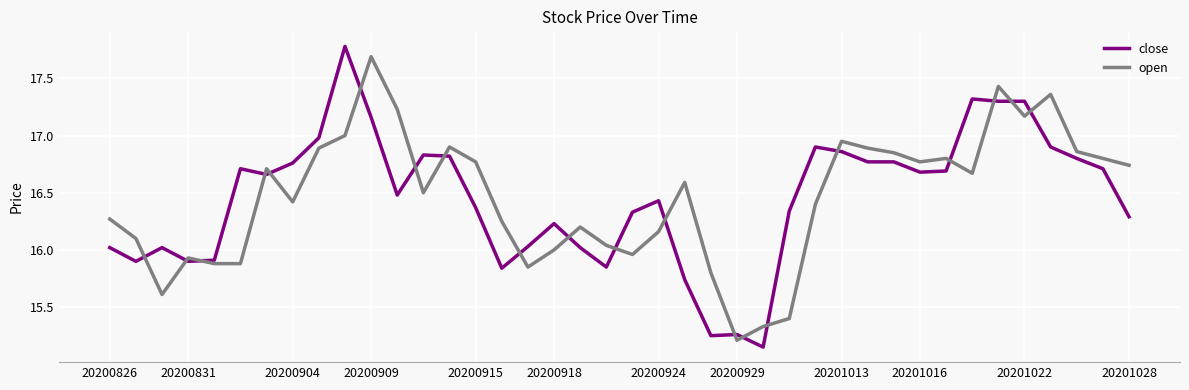

True or false: close and open cross at least once.

True